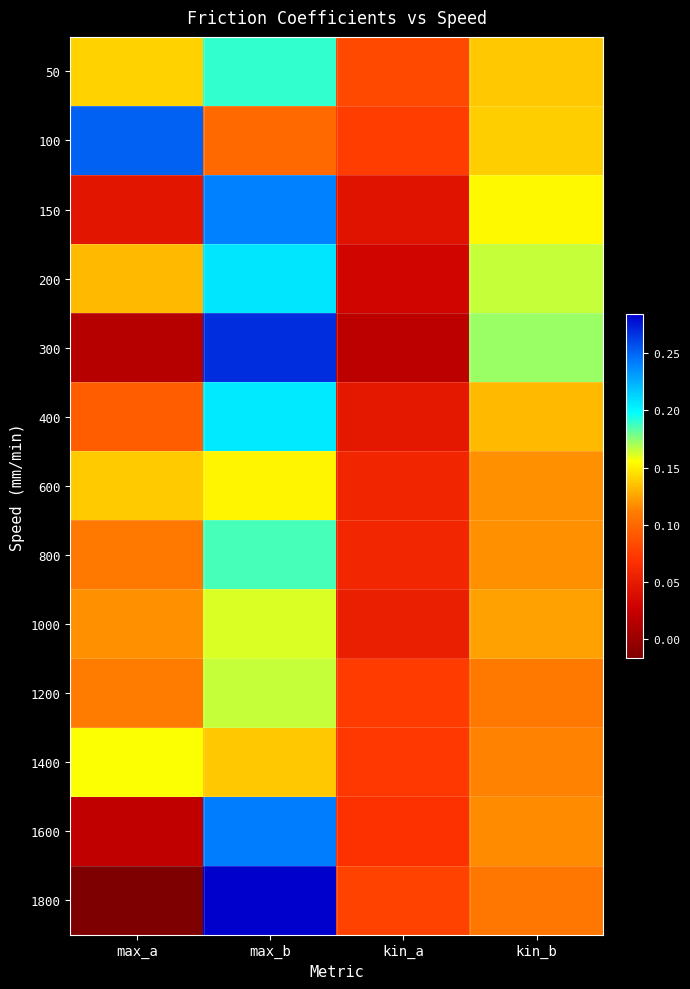

At which category is the sum across all series the highest?

max_b